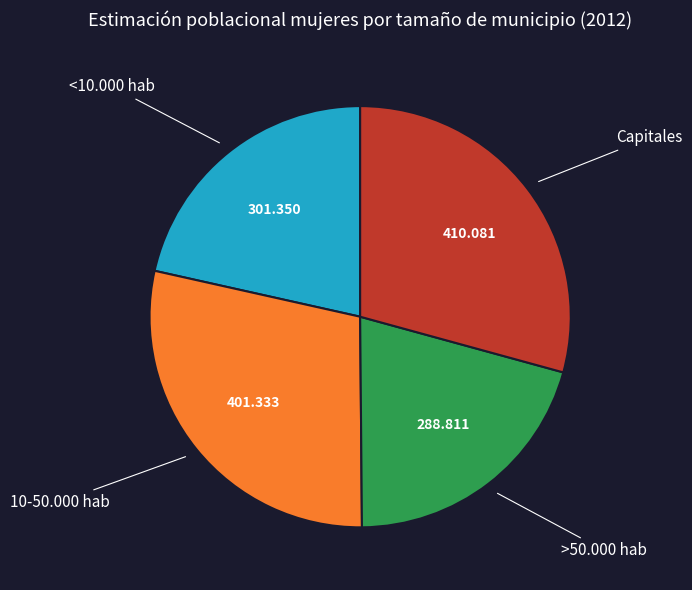

Does any single category account for the majority?

No